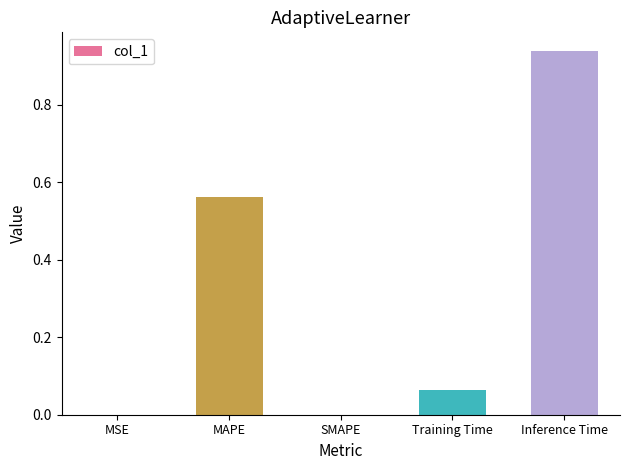

What is the change in value from MSE to Inference Time?

+0.9